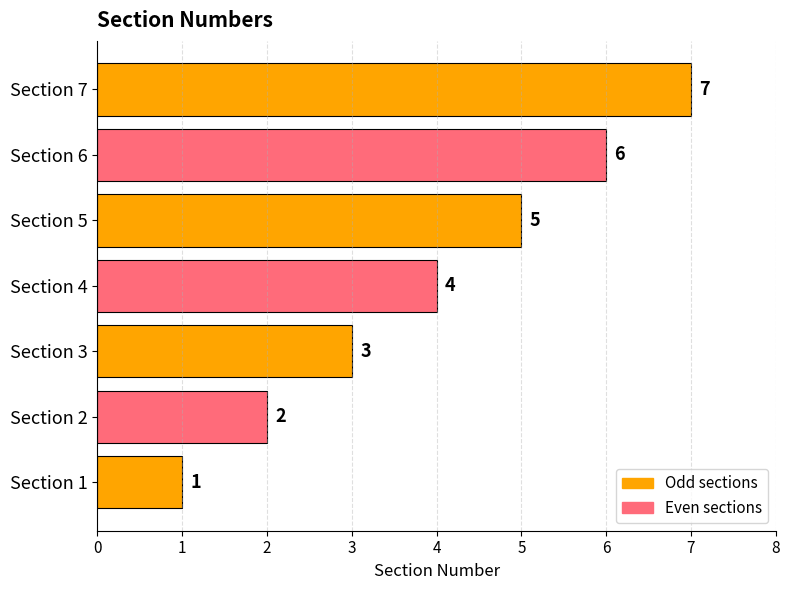

Rank the categories by value from highest to lowest.

Section 7, Section 6, Section 5, Section 4, Section 3, Section 2, Section 1